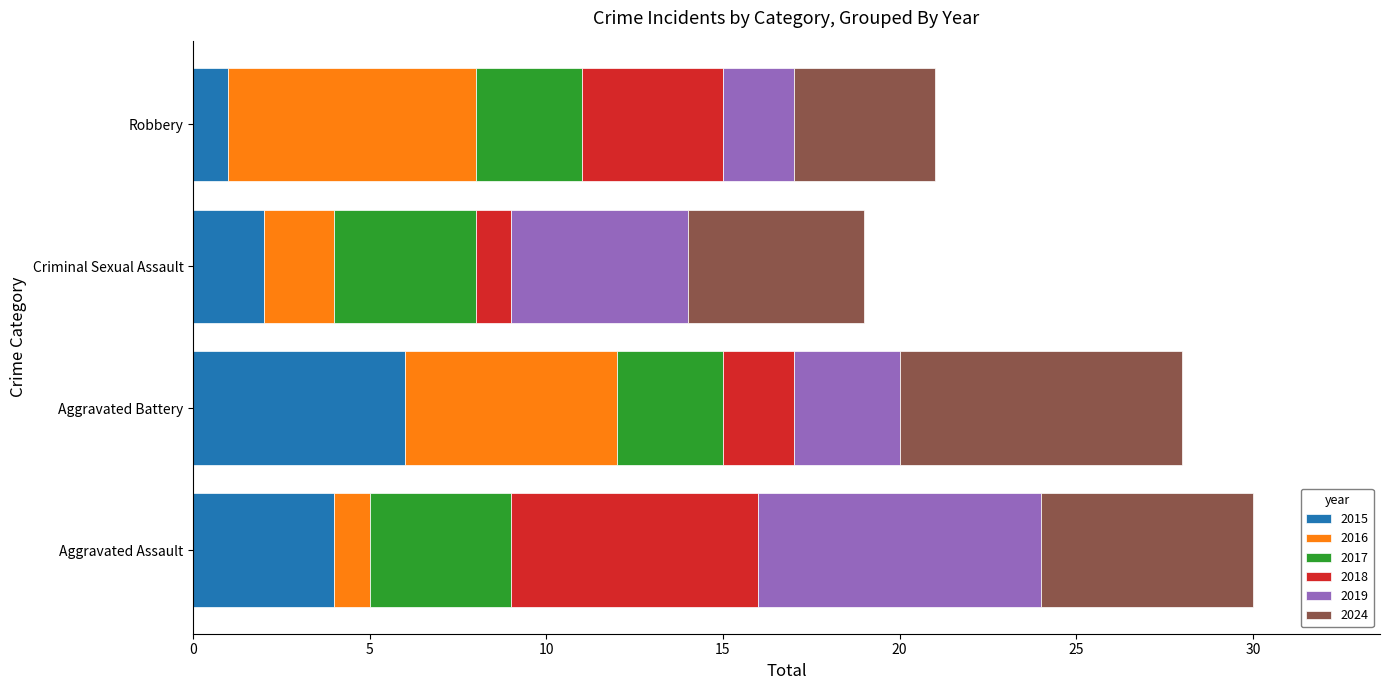

What is the maximum value for 2015?

6